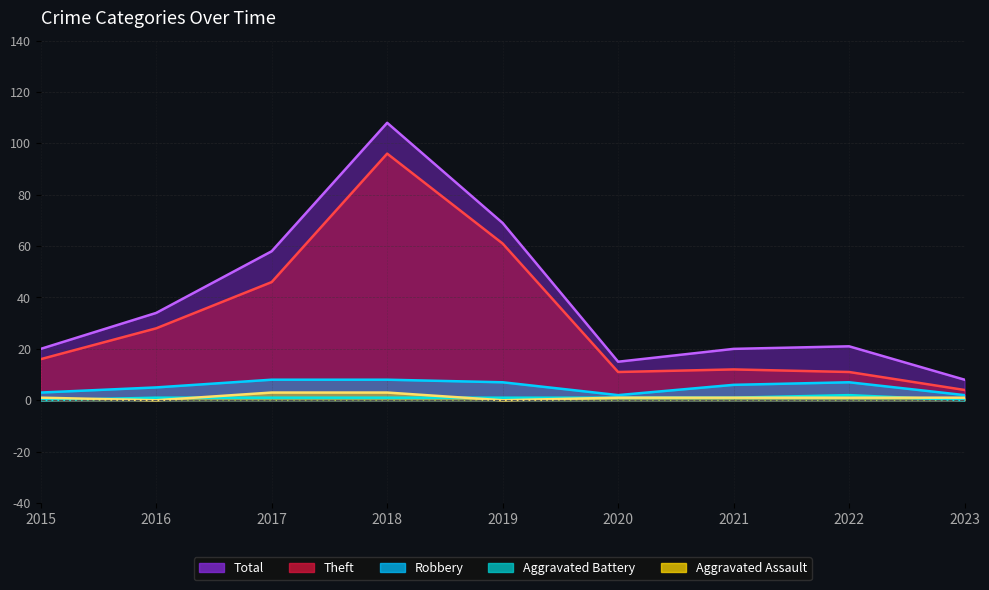

What is the difference between the maximum and second lowest values in the Aggravated Battery series?

2